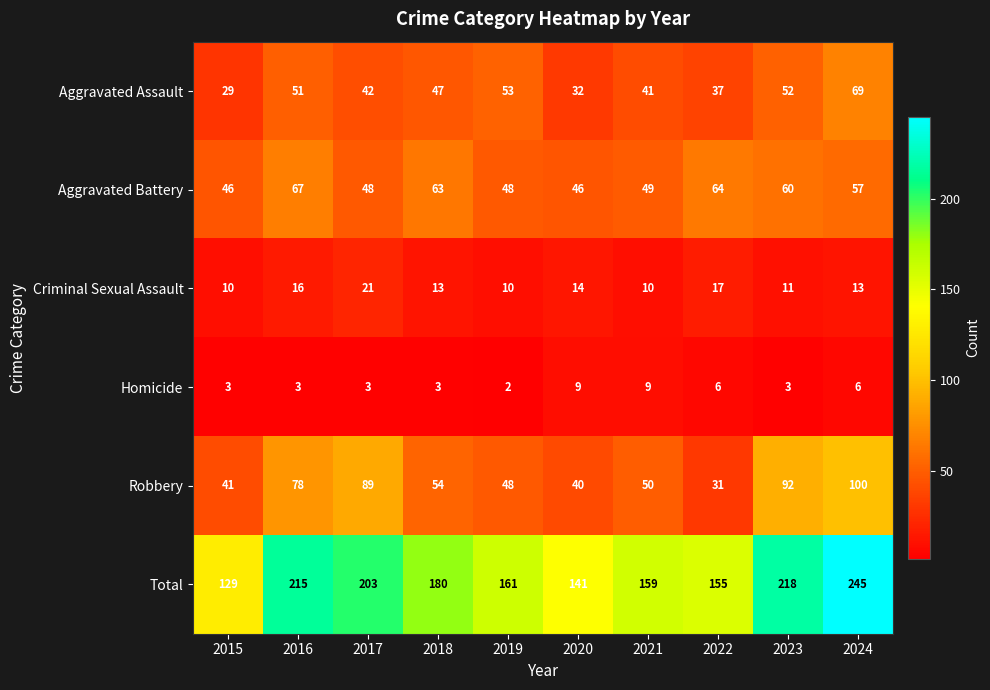

List the series in order of their peak value, lowest first.

Homicide, Criminal Sexual Assault, Aggravated Battery, Aggravated Assault, Robbery, Total